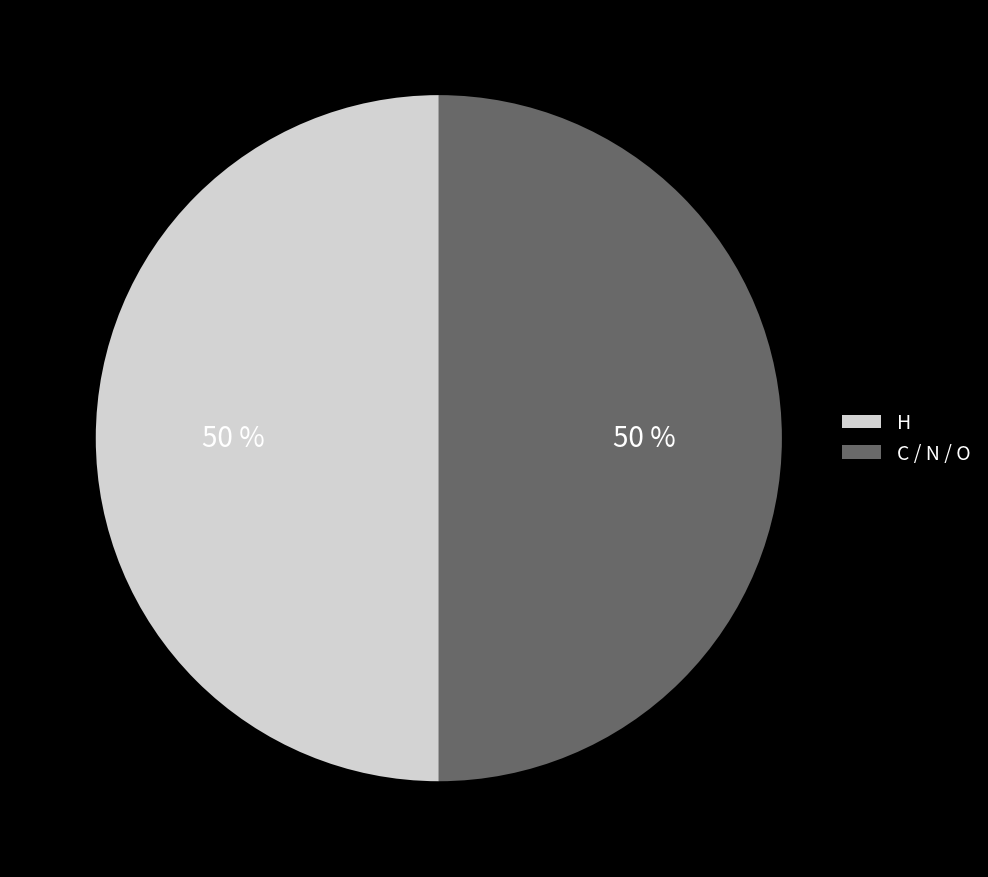

Approximately how many times larger is the value at H compared to C / N / O?

1.0